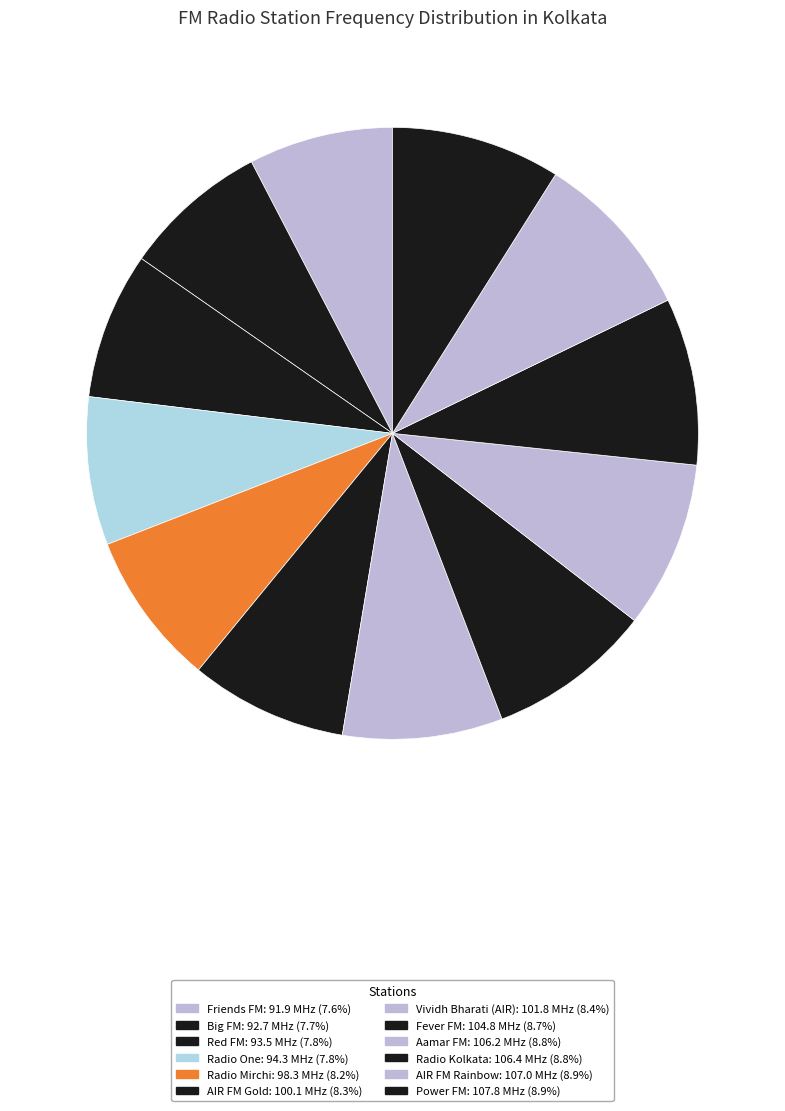

Is Radio Kolkata the majority of the pie?

No